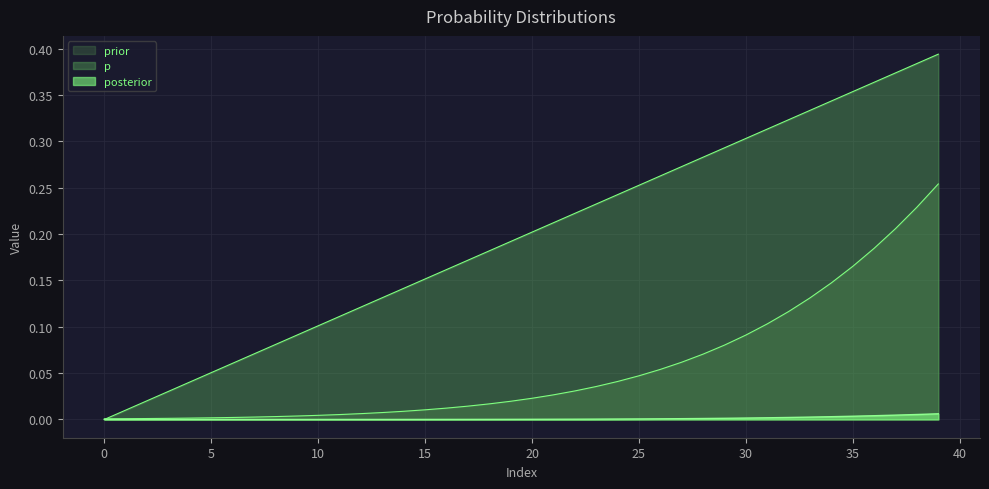

The value of p at 33 is 0.3. True or false?

True